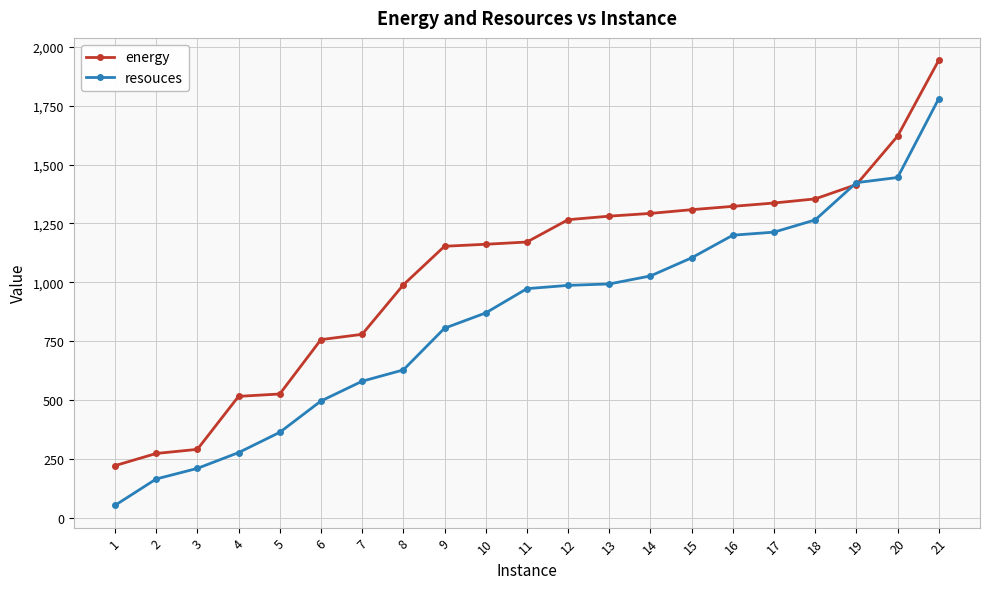

What is the approximate value of energy at 6?

756.7